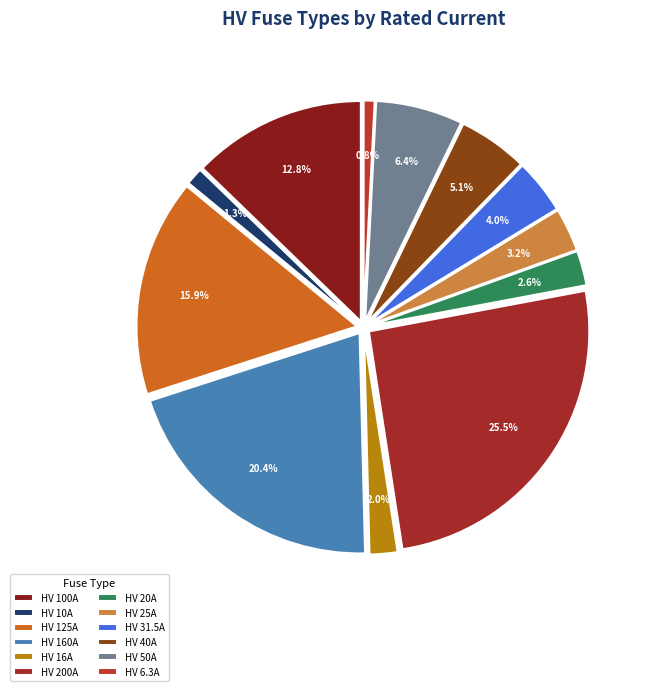

To the nearest percent, what percentage of the pie is HV 50A?

6%